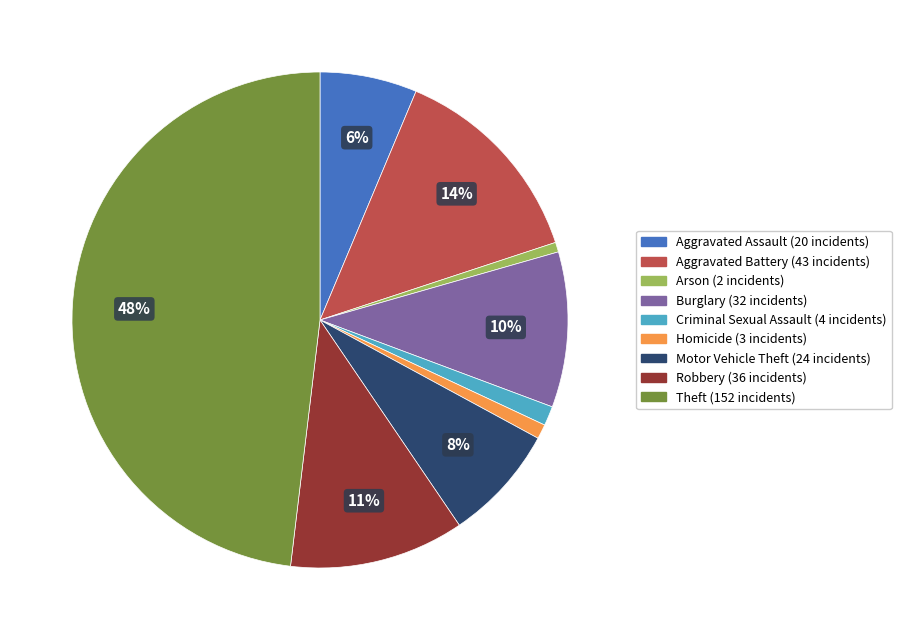

Do Homicide and Theft together represent more than half of the pie?

No